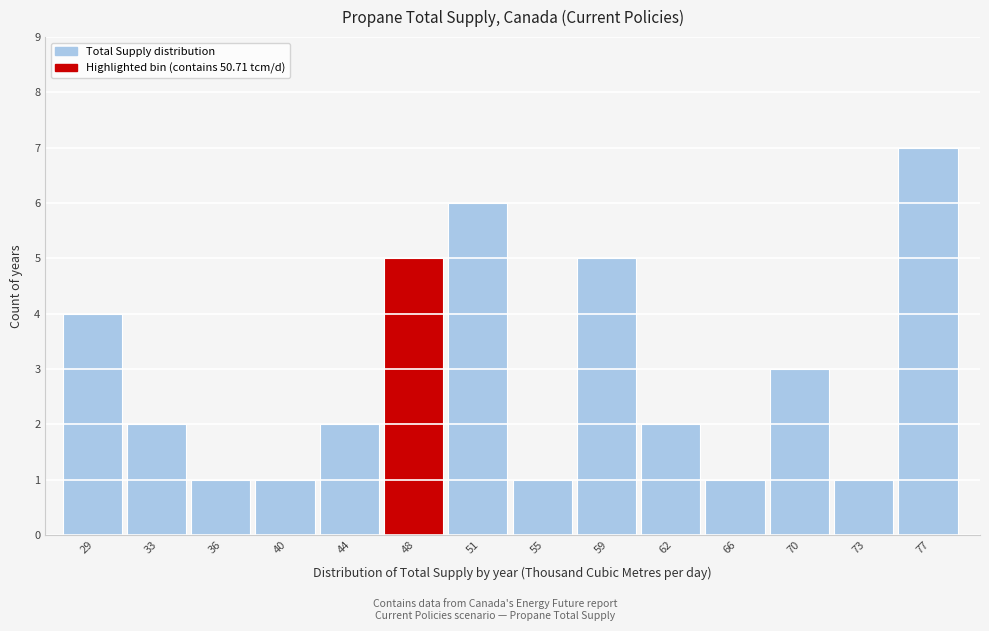

Reading left to right, list all the values displayed in this chart.

4	2	1	1	2	5	6	1	5	2	1	3	1	7